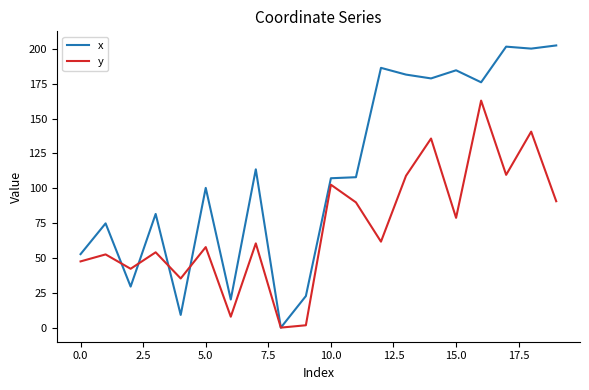

Which series has the largest total across all categories?

x